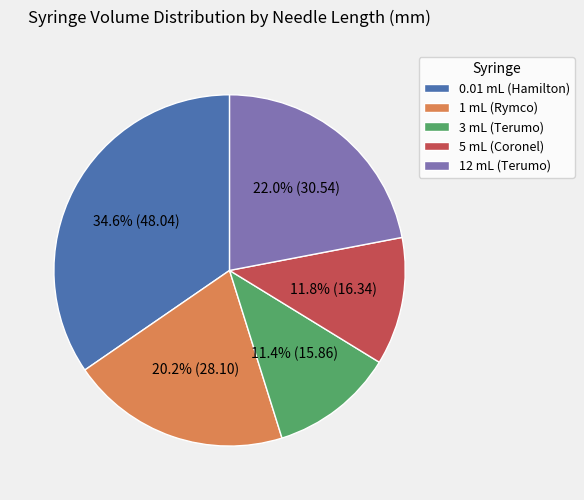

The 12 mL (Terumo) slice represents 37% of the pie. True or false?

False